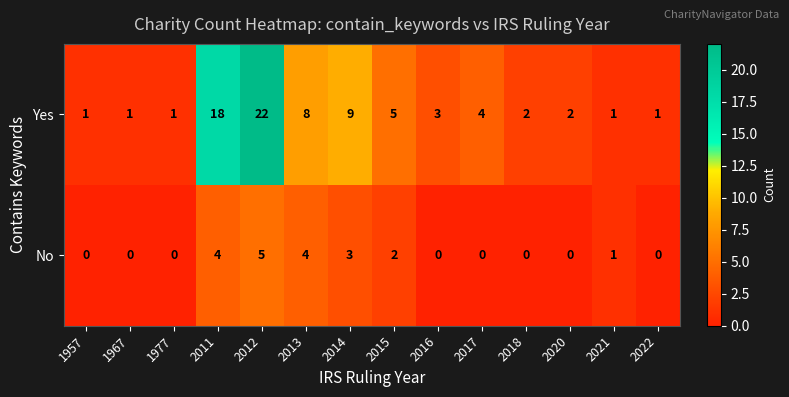

The value of Yes at 2011 is 18. True or false?

True